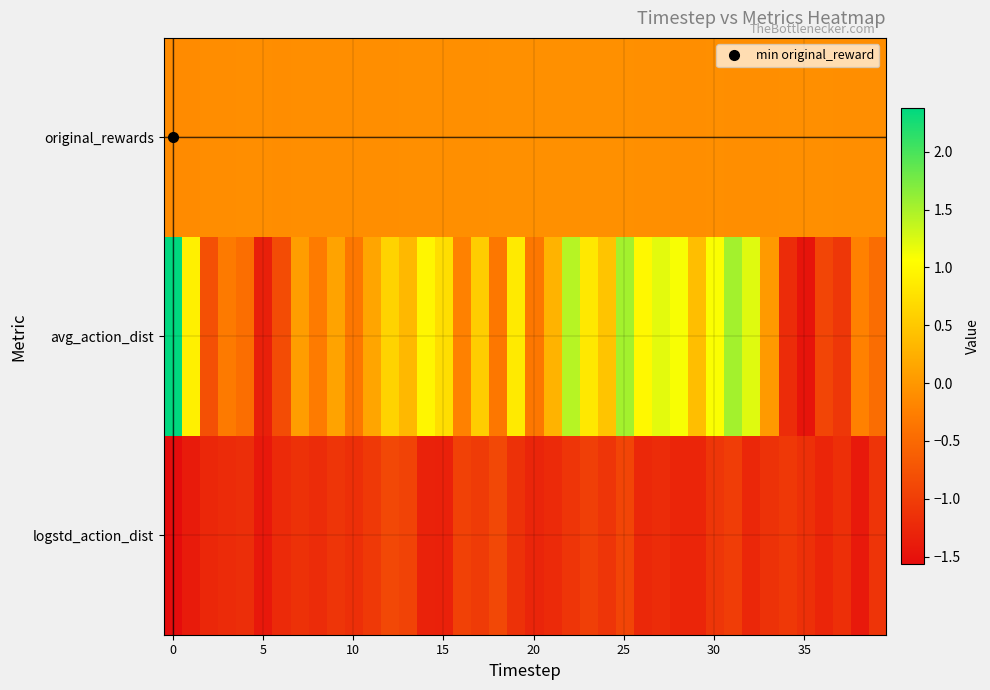

Which series has the largest range (max minus min)?

avg_action_dist